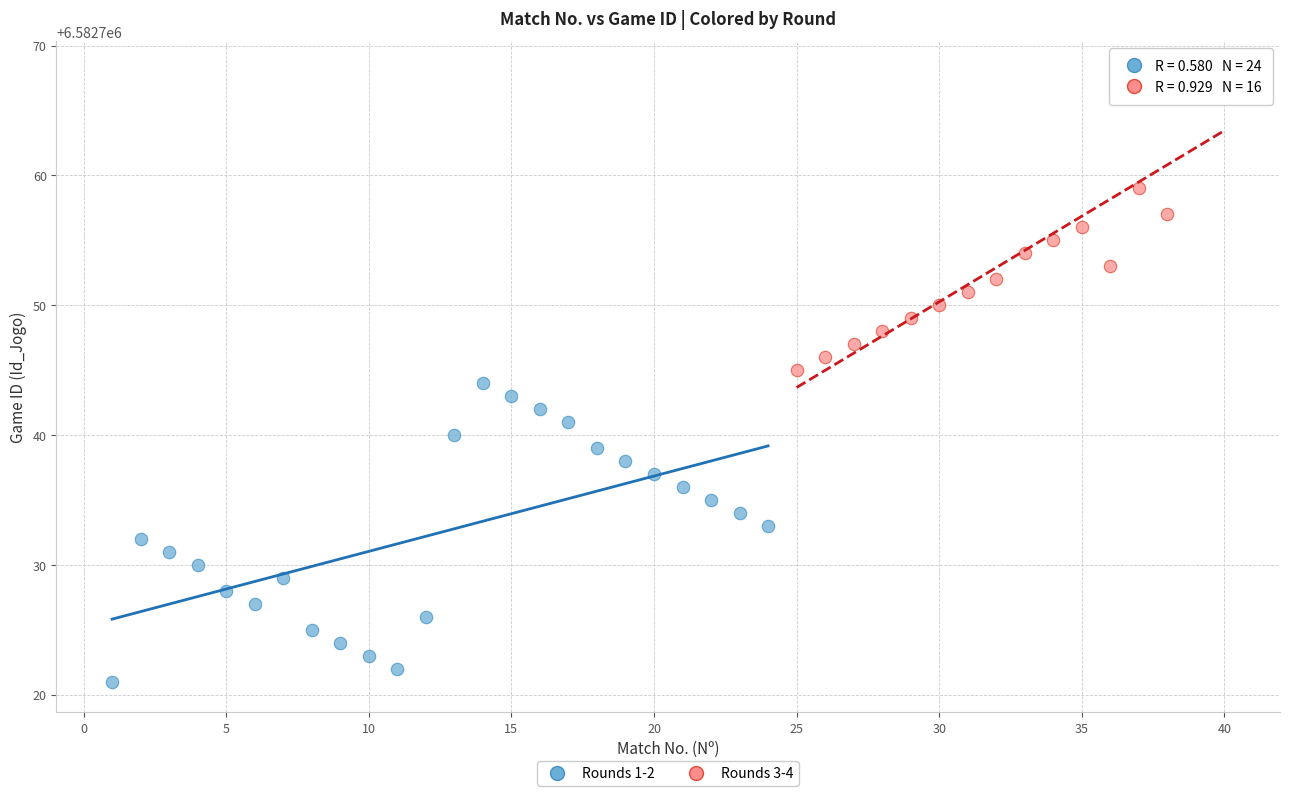

Which series reaches the minimum Y coordinate?

Rounds 1-2